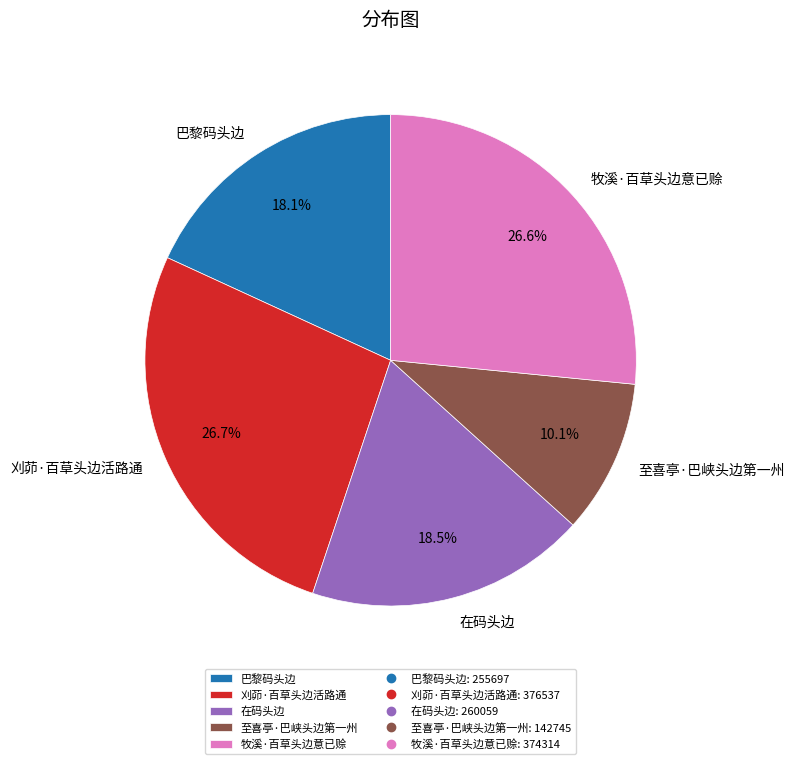

Is the sum of 牧溪·百草头边意已赊 and 至喜亭·巴峡头边第一州 greater than half?

No